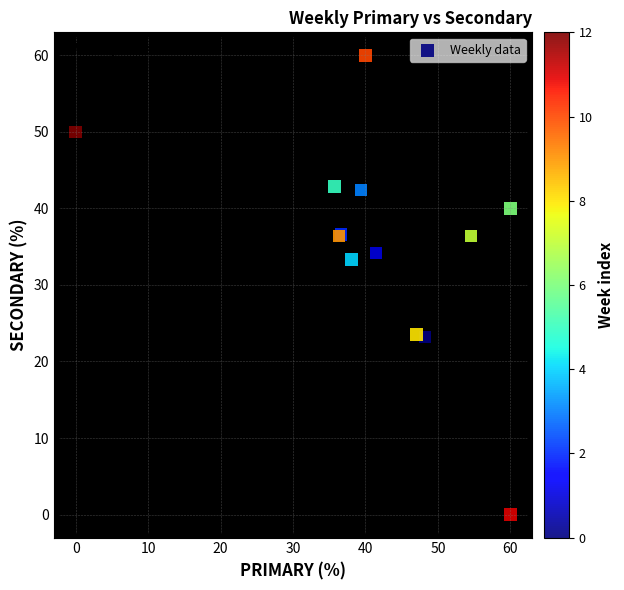

What Y value in the scatter plot is closest to 30?

33.3